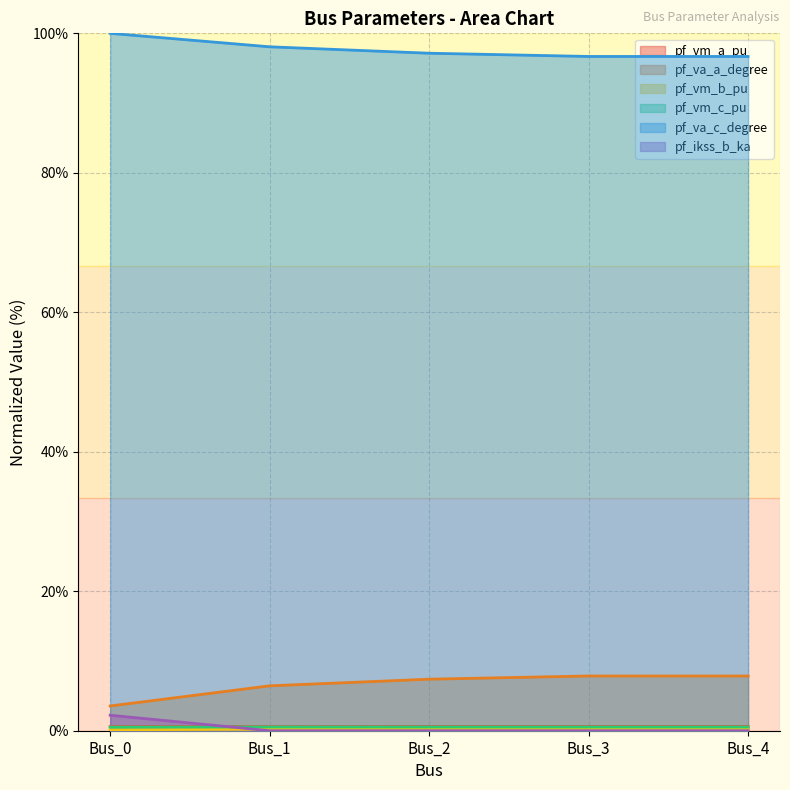

Which series has the widest spread of values?

pf_va_a_degree